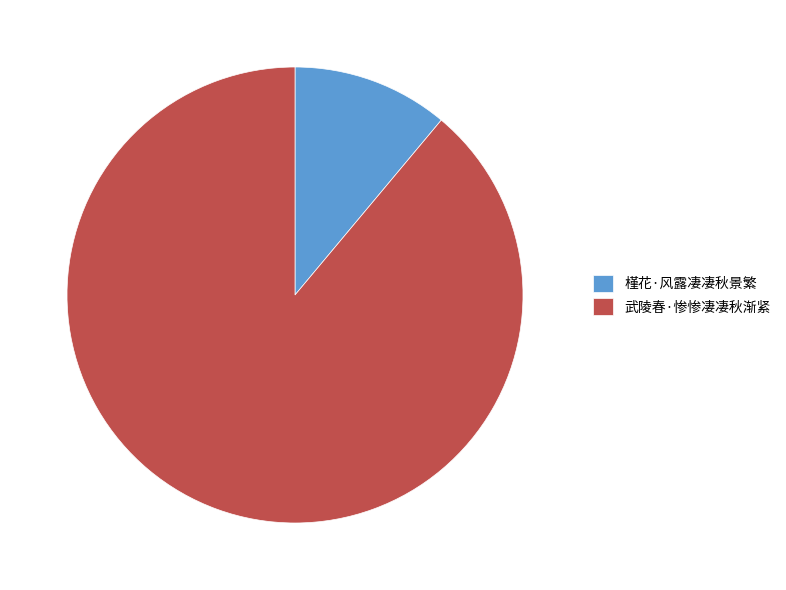

Which category has the biggest portion of the pie?

武陵春·惨惨凄凄秋渐紧